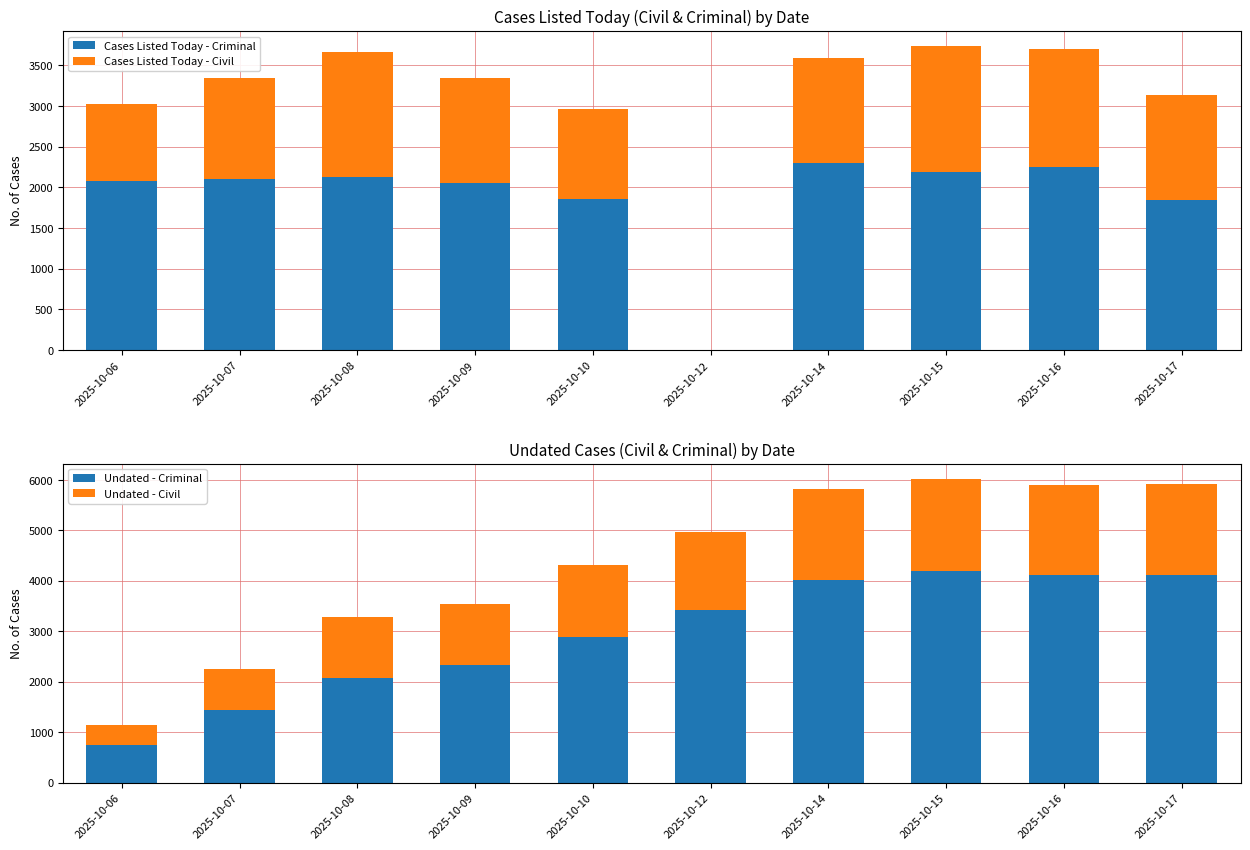

Reading right to left, extract all data points from this chart.

Cases Listed Today - Criminal: 2025-10-17=1845	2025-10-16=2249	2025-10-15=2190	2025-10-14=2300	2025-10-12=0	2025-10-10=1859	2025-10-09=2052	2025-10-08=2131	2025-10-07=2106	2025-10-06=2085
Cases Listed Today - Civil: 2025-10-17=1296	2025-10-16=1450	2025-10-15=1546	2025-10-14=1293	2025-10-12=0	2025-10-10=1099	2025-10-09=1289	2025-10-08=1537	2025-10-07=1242	2025-10-06=939
Undated - Criminal: 2025-10-17=4111	2025-10-16=4111	2025-10-15=4205	2025-10-14=4027	2025-10-12=3416	2025-10-10=2893	2025-10-09=2329	2025-10-08=2083	2025-10-07=1443	2025-10-06=758
Undated - Civil: 2025-10-17=1799	2025-10-16=1790	2025-10-15=1817	2025-10-14=1793	2025-10-12=1550	2025-10-10=1430	2025-10-09=1212	2025-10-08=1193	2025-10-07=809	2025-10-06=390